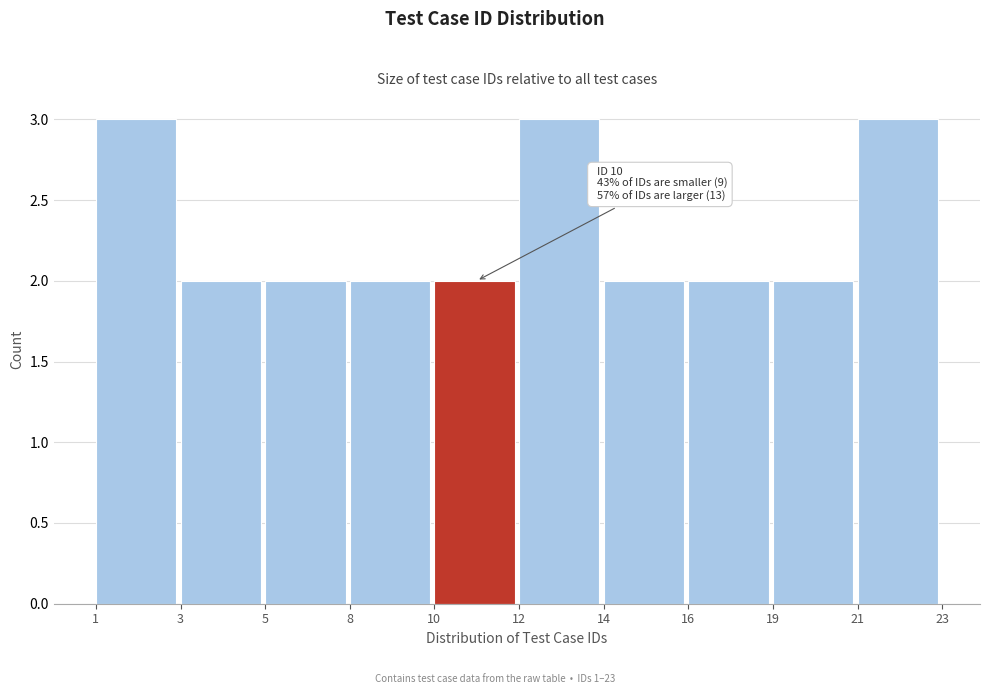

Reading right to left, list all the values displayed in this chart.

3	2	2	2	3	2	2	2	2	3